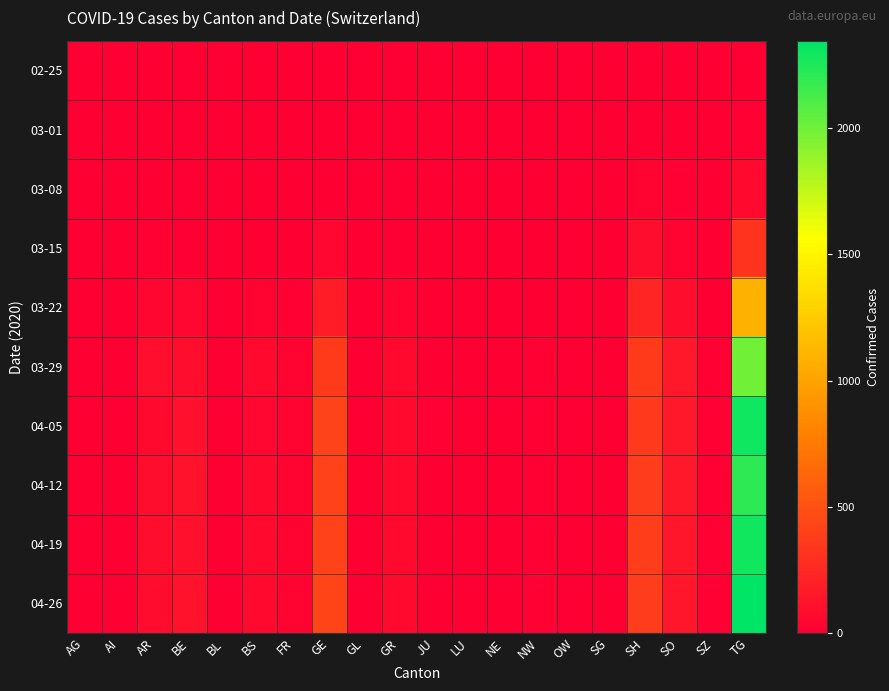

Reading left to right, transcribe all the data shown in this chart.

02-25: AG=0	AI=0	AR=0	BE=0	BL=0	BS=0	FR=0	GE=0	GL=0	GR=0	JU=0	LU=0	NE=0	NW=0	OW=0	SG=0	SH=0	SO=0	SZ=0	TG=0
03-01: AG=0	AI=0	AR=1	BE=0	BL=1	BS=0	FR=3	GE=0	GL=1	GR=0	JU=0	LU=0	NE=0	NW=0	OW=0	SG=0	SH=4	SO=6	SZ=0	TG=15
03-08: AG=0	AI=0	AR=4	BE=1	BL=0	BS=9	FR=0	GE=5	GL=0	GR=3	JU=0	LU=0	NE=0	NW=0	OW=0	SG=0	SH=22	SO=15	SZ=0	TG=60
03-15: AG=0	AI=0	AR=12	BE=0	BL=0	BS=9	FR=0	GE=46	GL=0	GR=9	JU=0	LU=6	NE=0	NW=0	OW=0	SG=0	SH=90	SO=35	SZ=0	TG=314
03-22: AG=0	AI=0	AR=40	BE=50	BL=0	BS=27	FR=18	GE=179	GL=0	GR=28	JU=5	LU=0	NE=0	NW=0	OW=0	SG=0	SH=231	SO=91	SZ=3	TG=1090
03-29: AG=0	AI=0	AR=99	BE=87	BL=0	BS=63	FR=28	GE=365	GL=2	GR=60	JU=4	LU=0	NE=0	NW=15	OW=0	SG=0	SH=365	SO=152	SZ=12	TG=1989
04-05: AG=0	AI=0	AR=73	BE=109	BL=0	BS=52	FR=27	GE=418	GL=5	GR=61	JU=10	LU=0	NE=0	NW=12	OW=0	SG=0	SH=355	SO=148	SZ=14	TG=2293
04-12: AG=0	AI=0	AR=85	BE=111	BL=0	BS=58	FR=29	GE=405	GL=5	GR=59	JU=7	LU=0	NE=0	NW=18	OW=0	SG=0	SH=375	SO=152	SZ=14	TG=2202
04-19: AG=0	AI=0	AR=86	BE=108	BL=0	BS=59	FR=29	GE=406	GL=5	GR=66	JU=9	LU=0	NE=0	NW=10	OW=0	SG=0	SH=380	SO=146	SZ=13	TG=2281
04-26: AG=0	AI=0	AR=81	BE=119	BL=0	BS=60	FR=29	GE=424	GL=5	GR=61	JU=9	LU=0	NE=0	NW=18	OW=0	SG=0	SH=371	SO=146	SZ=14	TG=2345